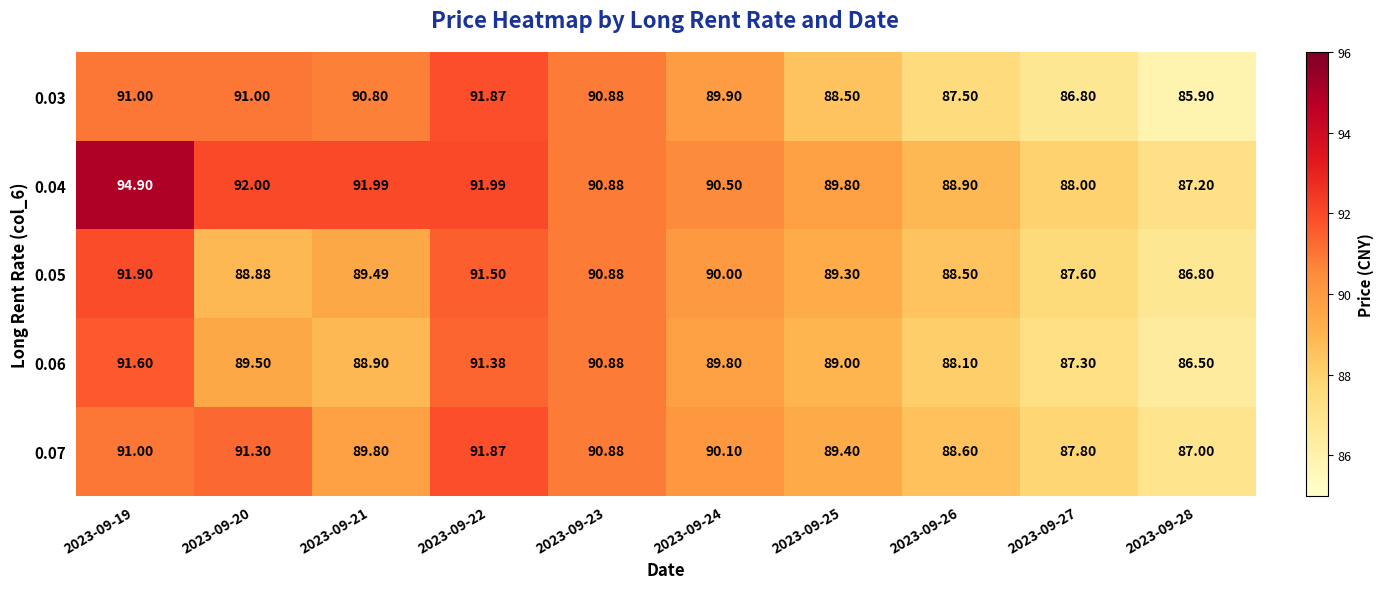

At 2023-09-26, list the series in order from smallest to largest.

0.03, 0.06, 0.05, 0.07, 0.04